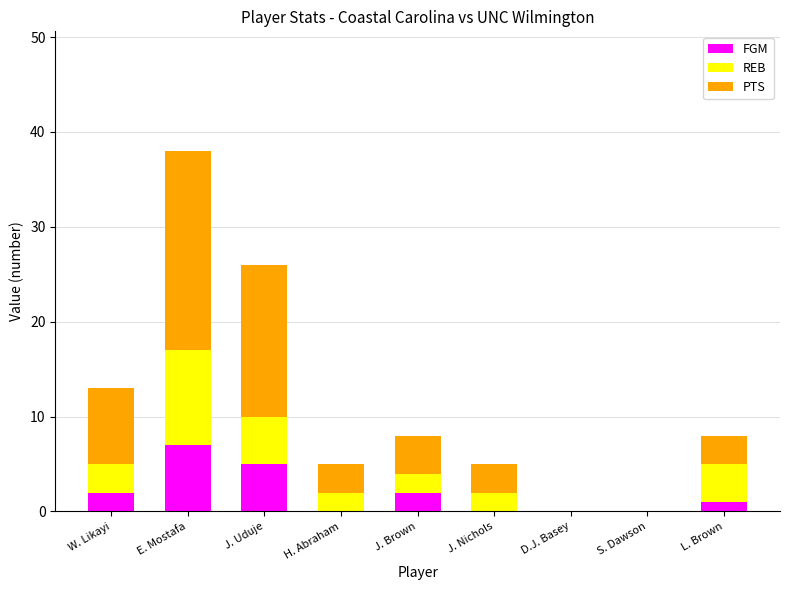

At which category is the sum across all series the highest?

E. Mostafa